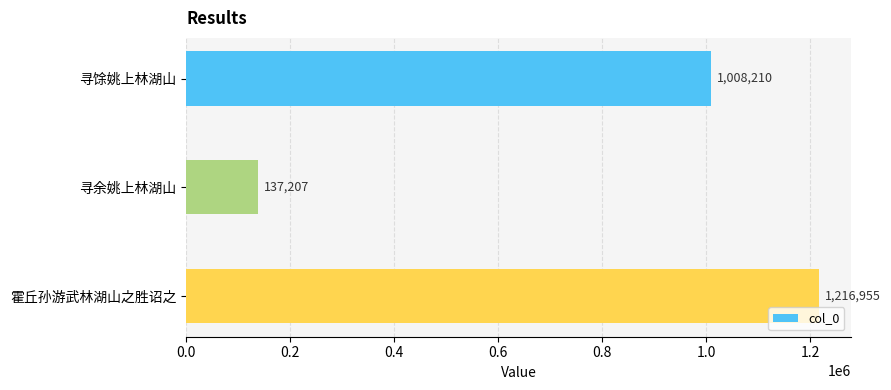

How many series are shown in this chart?

1